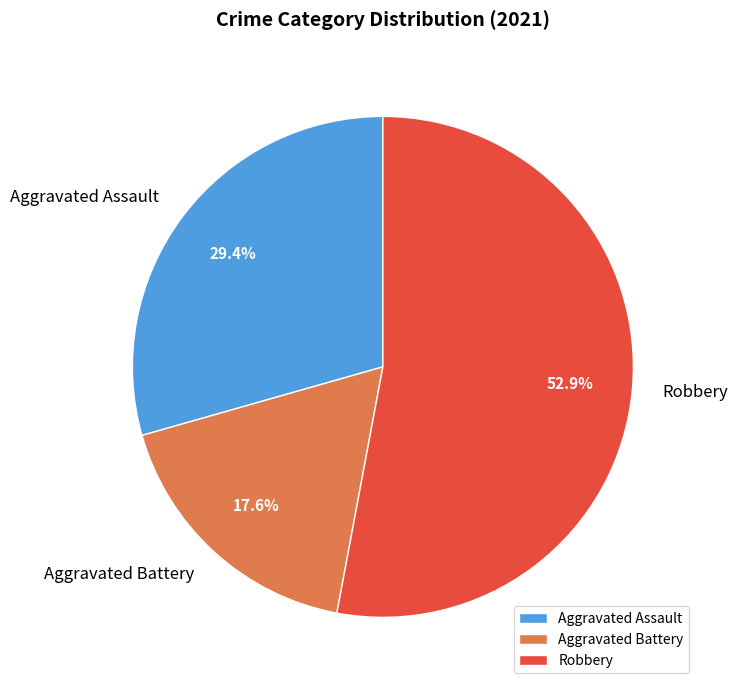

Is there any slice that represents more than half of the pie?

Yes